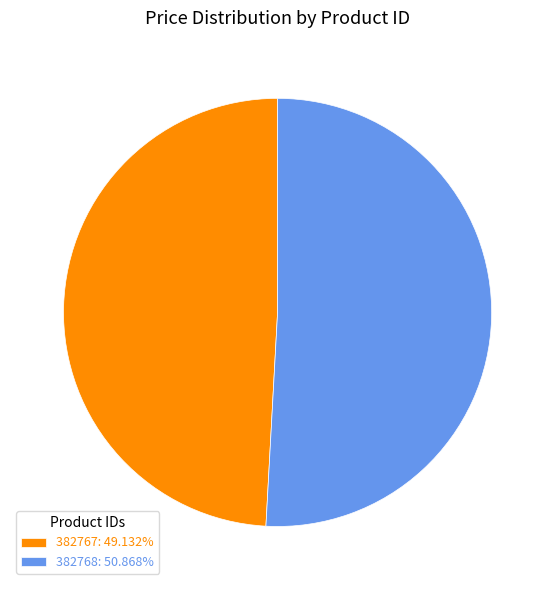

How many slices are in this pie chart?

2